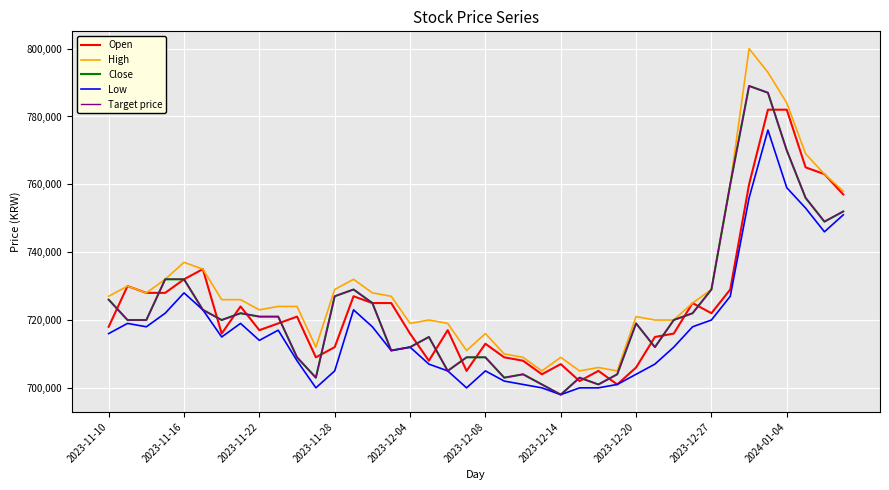

Is this an area chart (filled region under the line)?

No